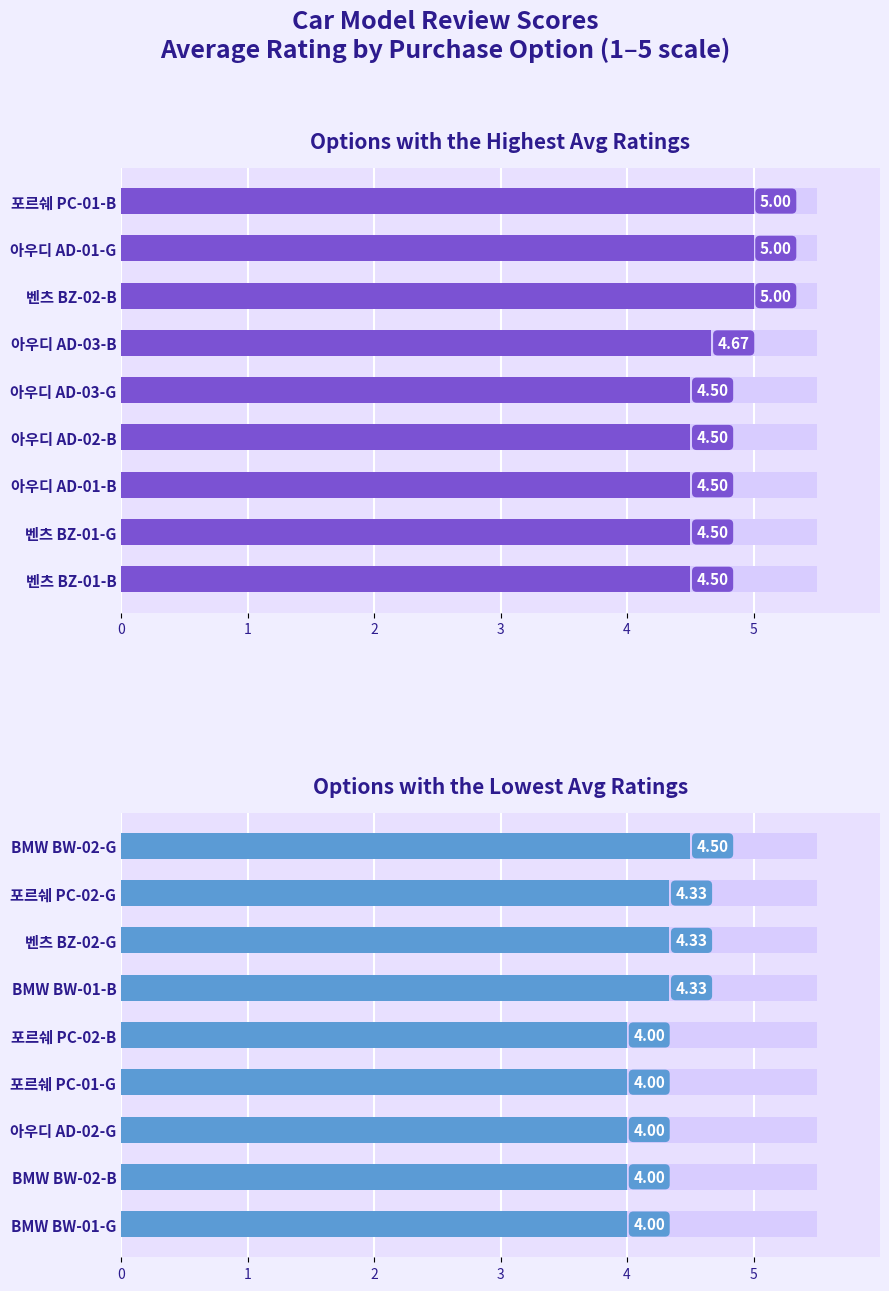

What is the highest value of the High Rating Options series?

5.0